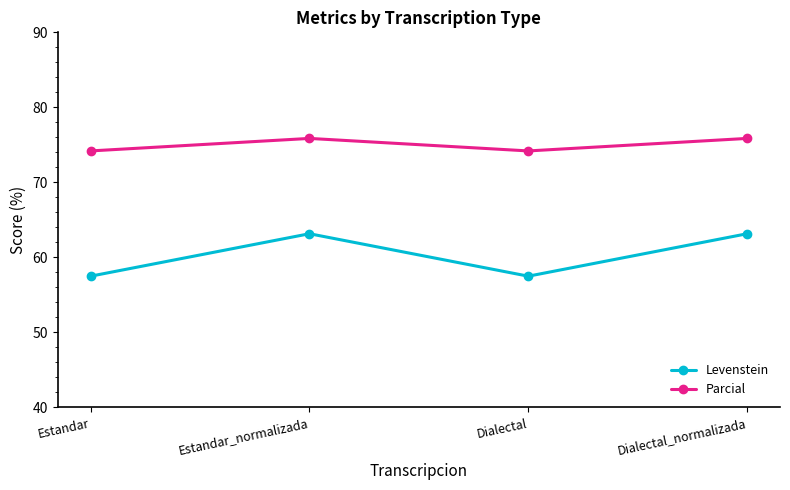

List the series in order of their overall mean, highest first.

Parcial, Levenstein